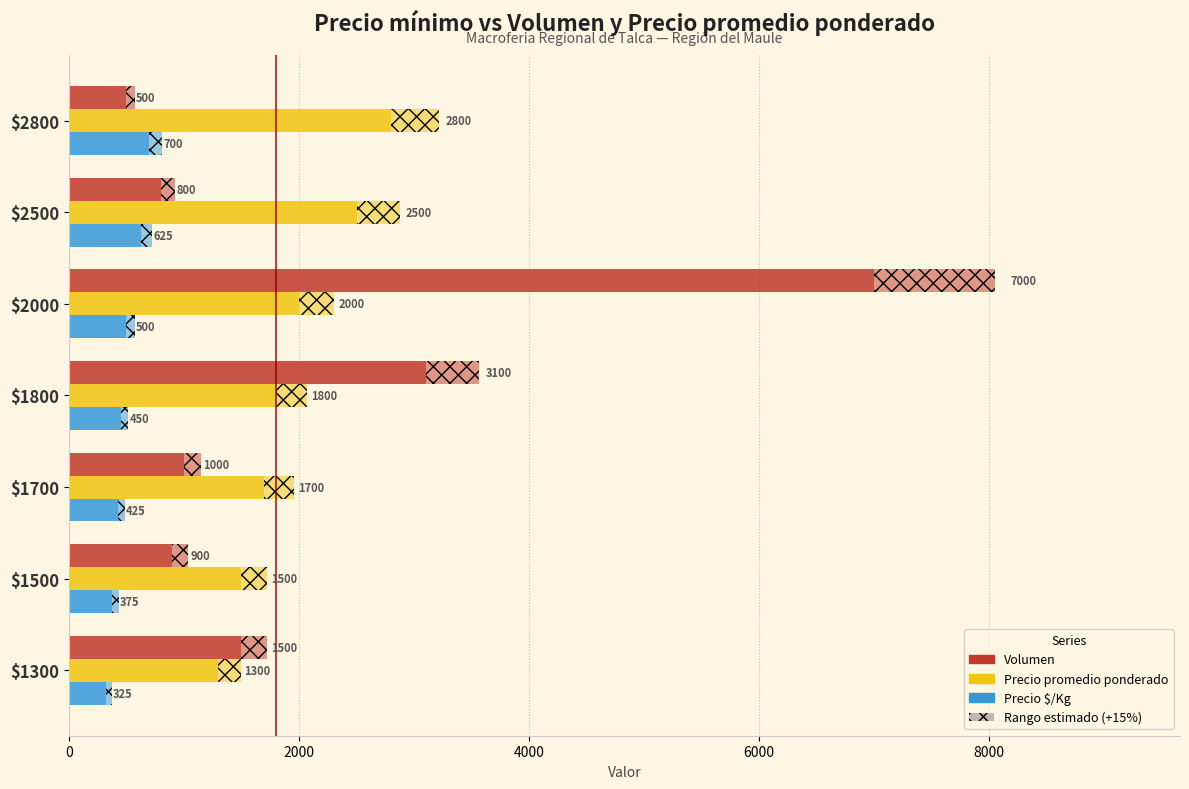

What is the maximum value for Precio $/Kg?

700